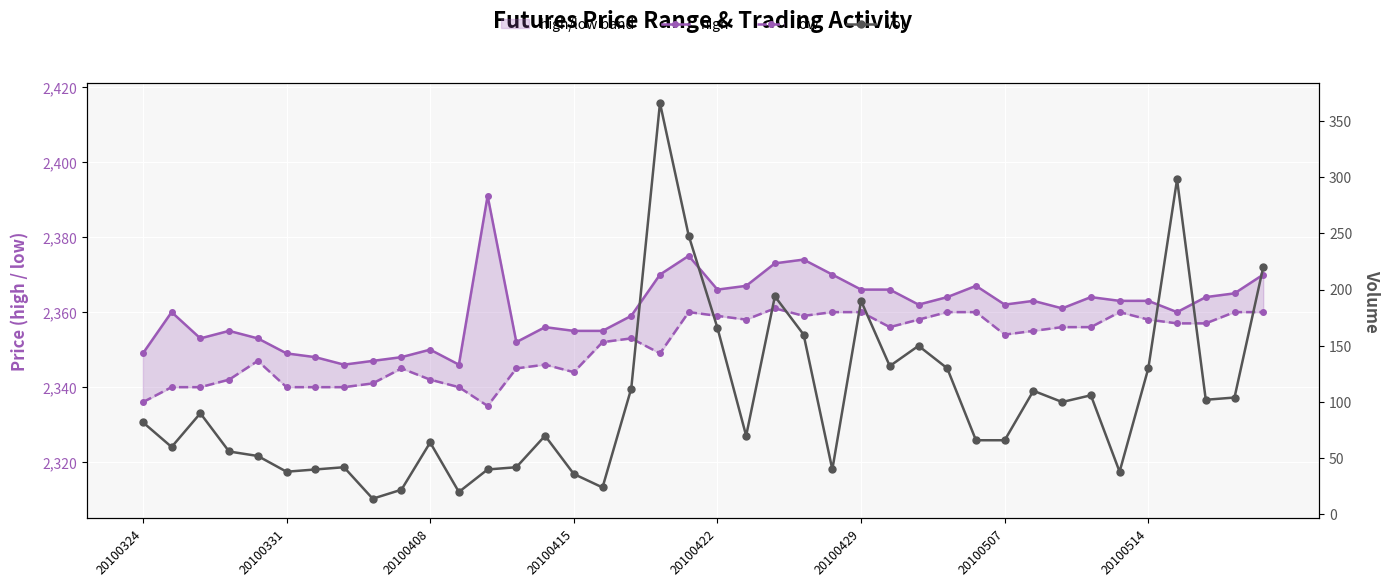

Which series changed the most between 20 and 22?

vol